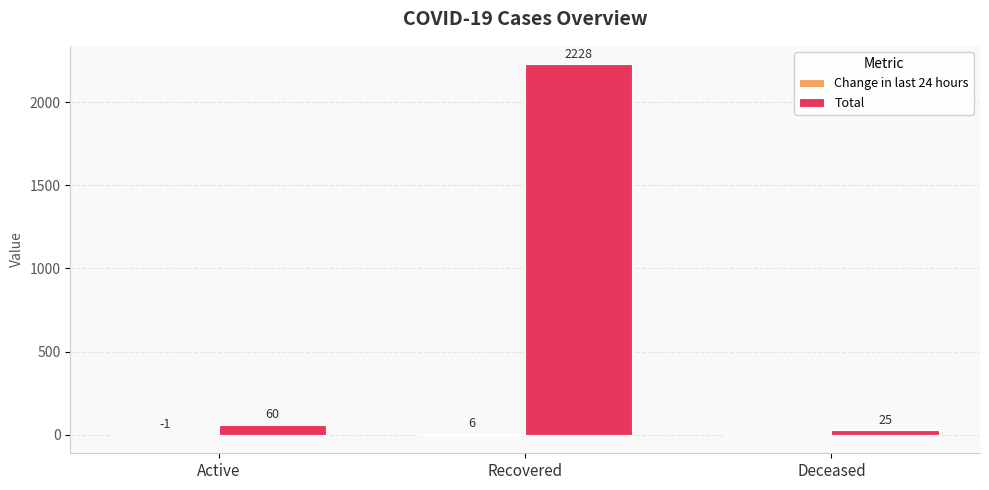

Are the bars horizontal?

No